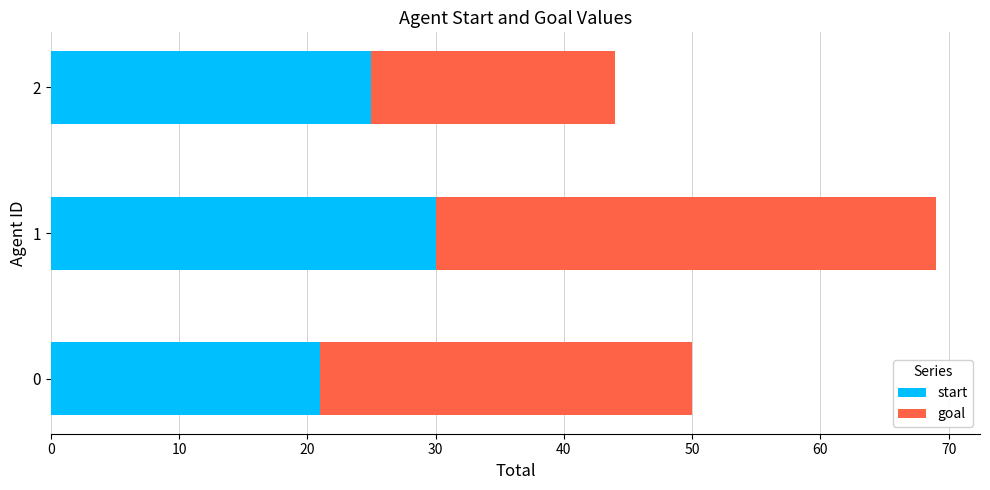

What is the sum of all start values?

76